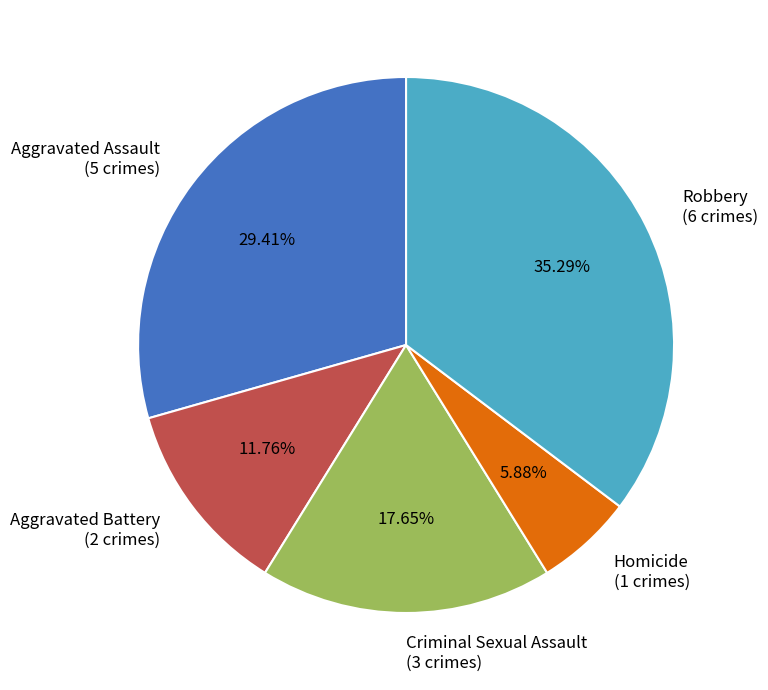

Is there any slice that represents more than half of the pie?

No